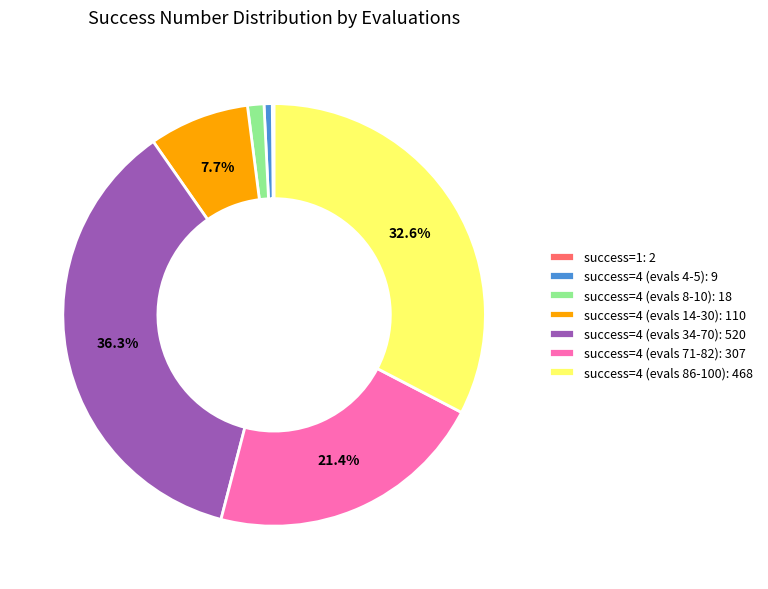

What is the largest slice in the pie chart?

success=4 (evals 34-70): 520